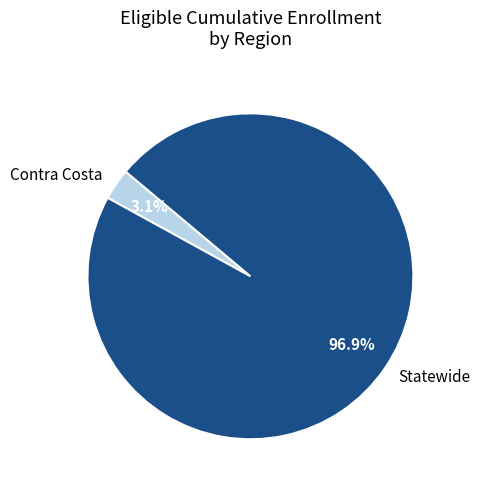

How many segments does this pie chart have?

2